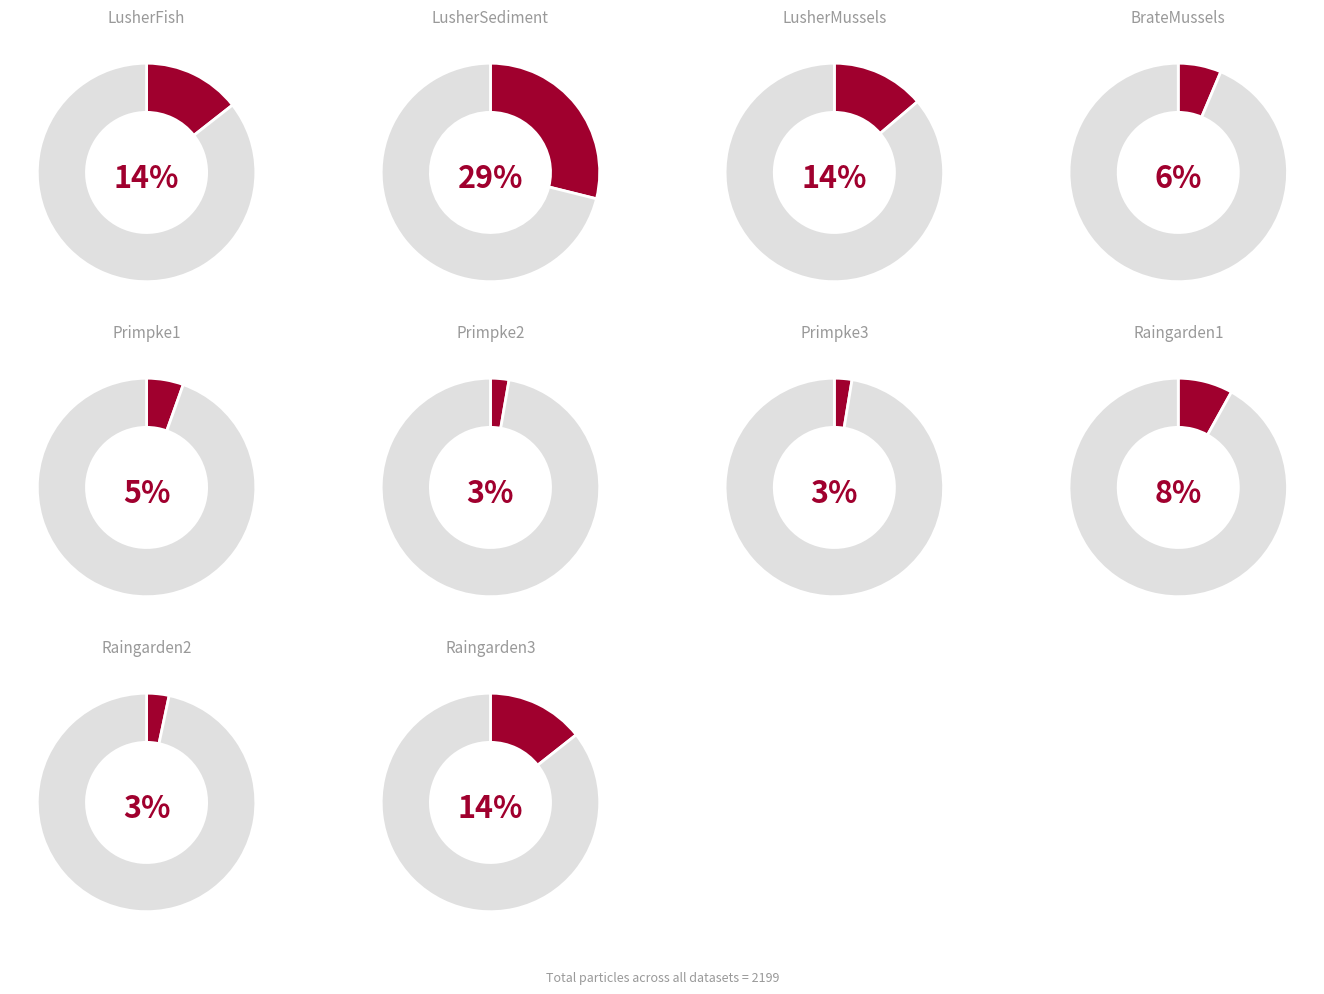

What percentage is NOT represented by Raingarden2?

96.7%